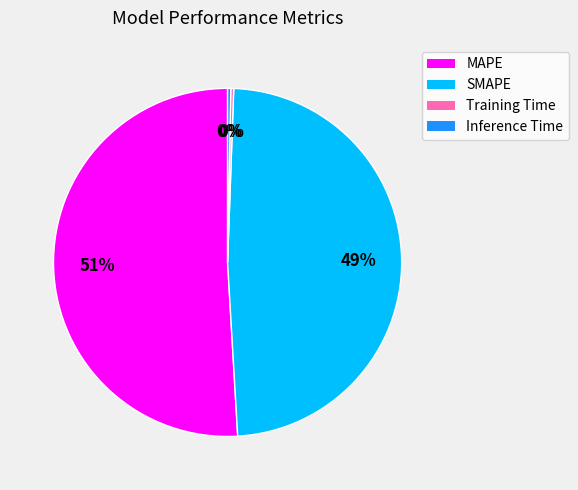

Do MAPE and SMAPE together represent more than half of the pie?

Yes